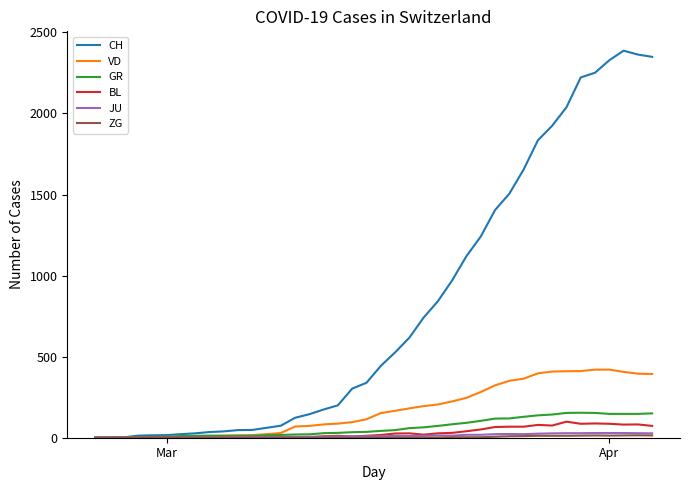

Which series has the largest total across all categories?

CH